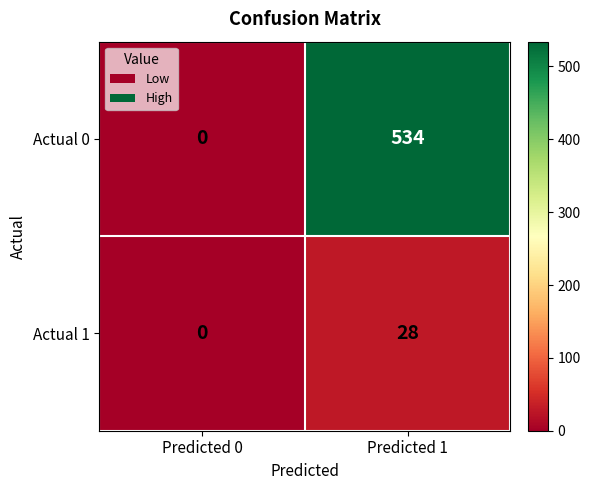

How many series are shown in this chart?

2